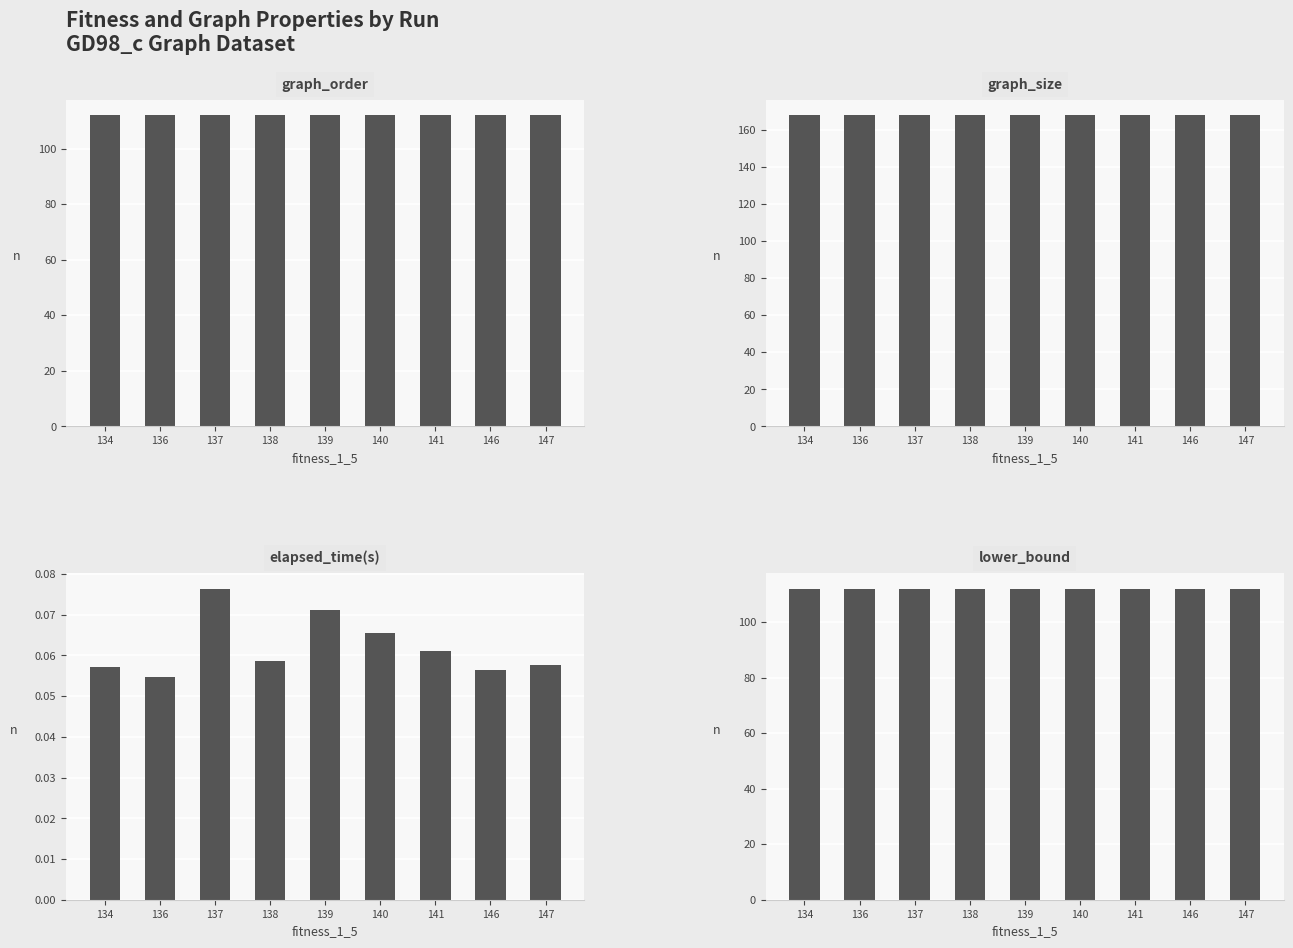

Which series has the largest total across all categories?

graph_size